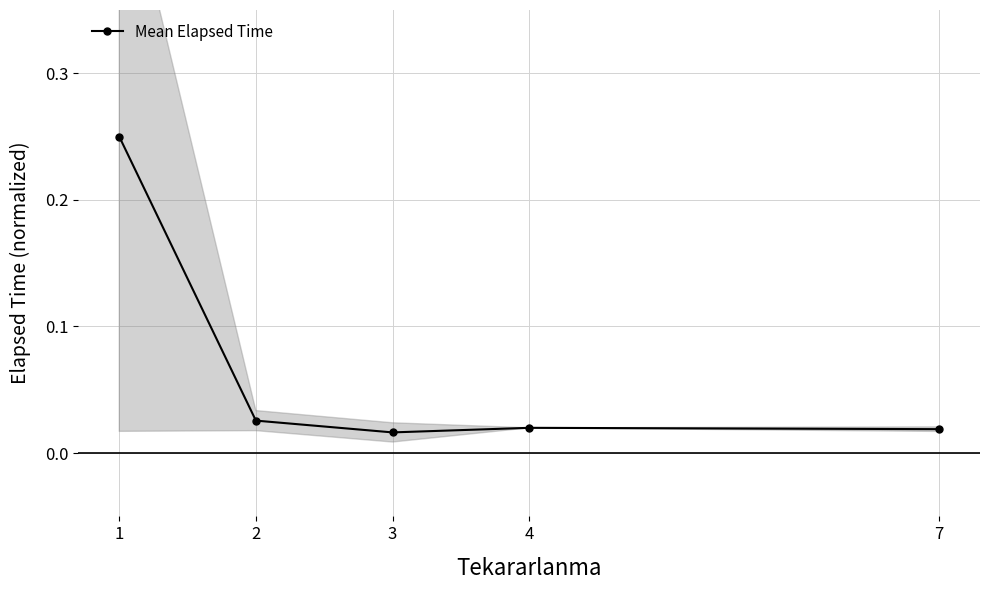

How many data points does each series have?

5